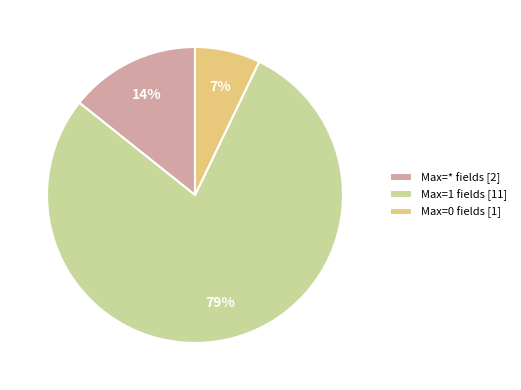

Rank the categories by value from highest to lowest.

Max=1 fields [11], Max=* fields [2], Max=0 fields [1]